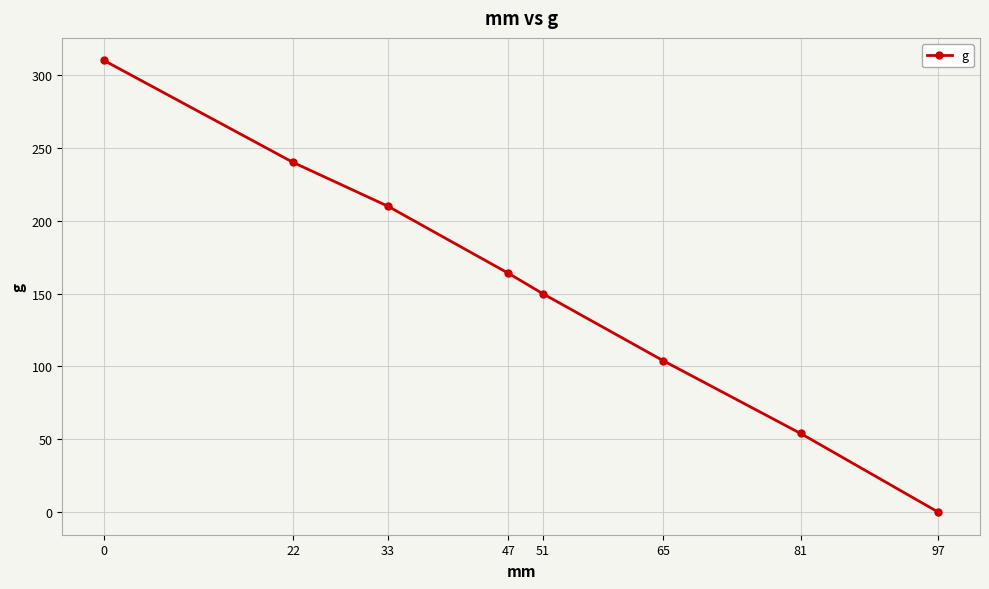

The chart shows a value of 150 at 51. True or false?

True